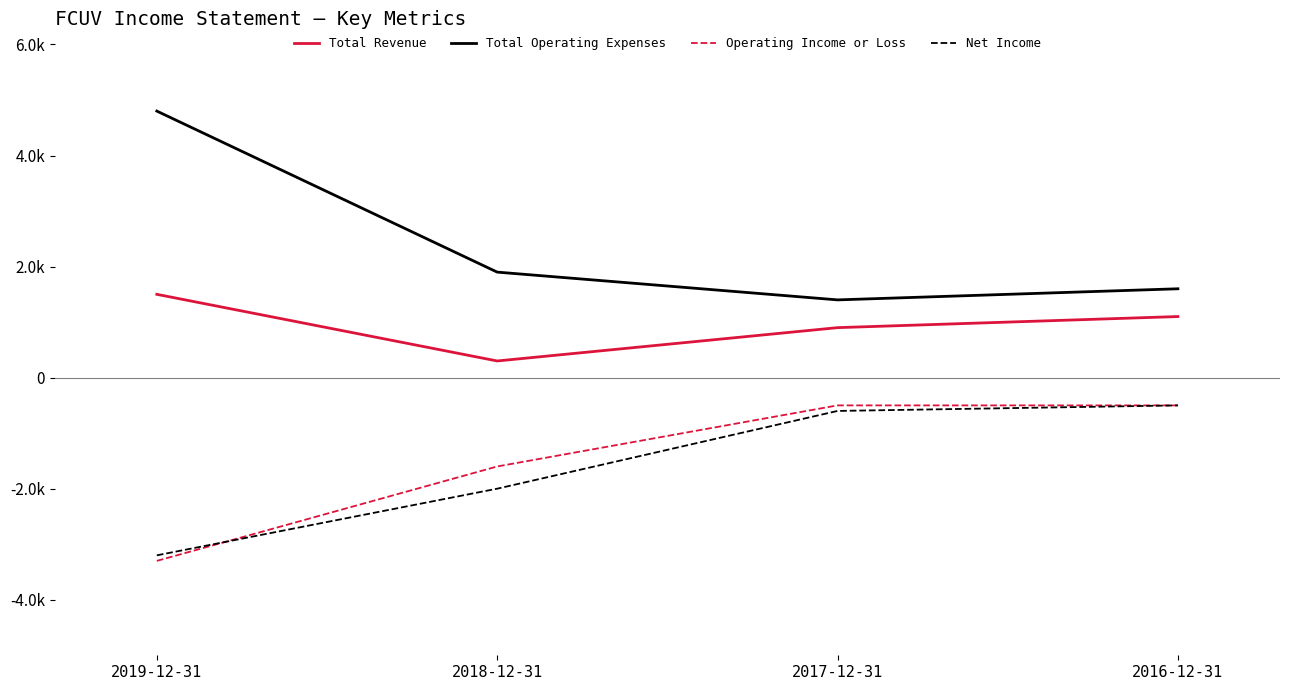

What is the average value of the Total Revenue series?

950